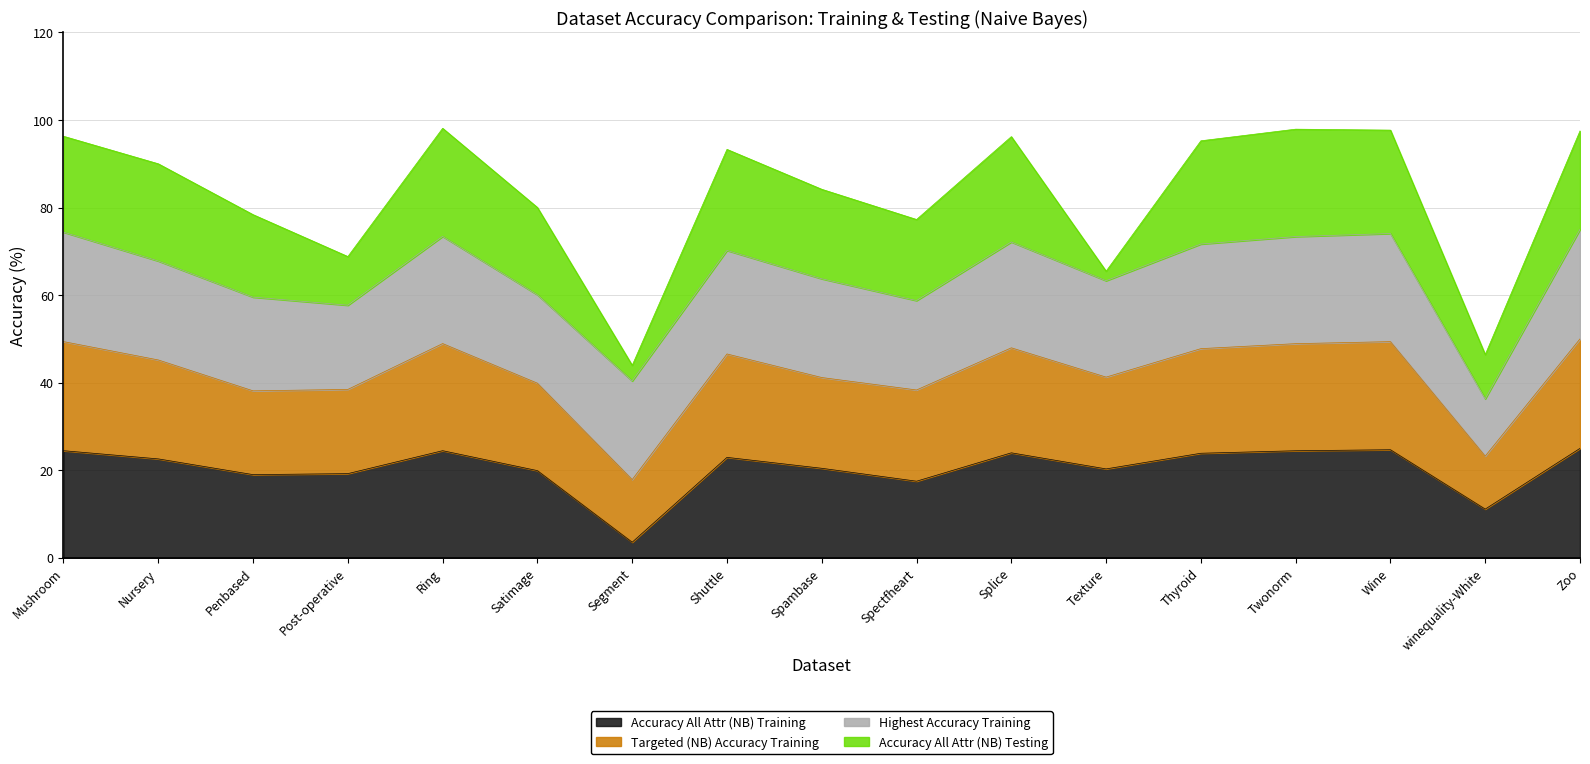

At how many categories does at least one series exceed 57?

15